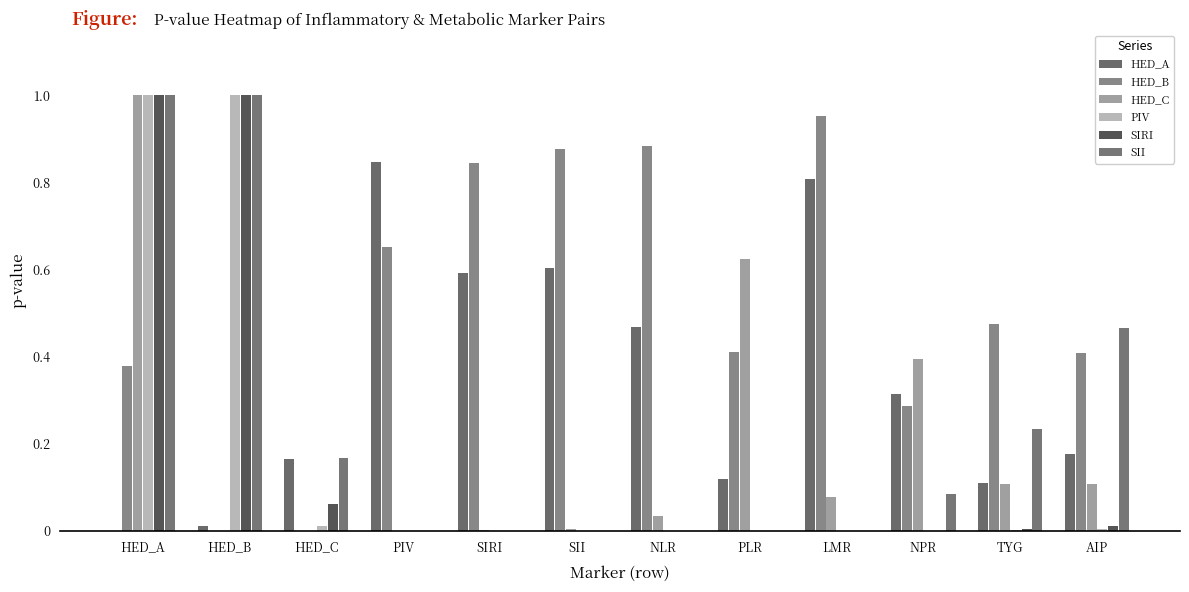

What are all the series names shown in the legend?

HED_A, HED_B, HED_C, PIV, SIRI, SII